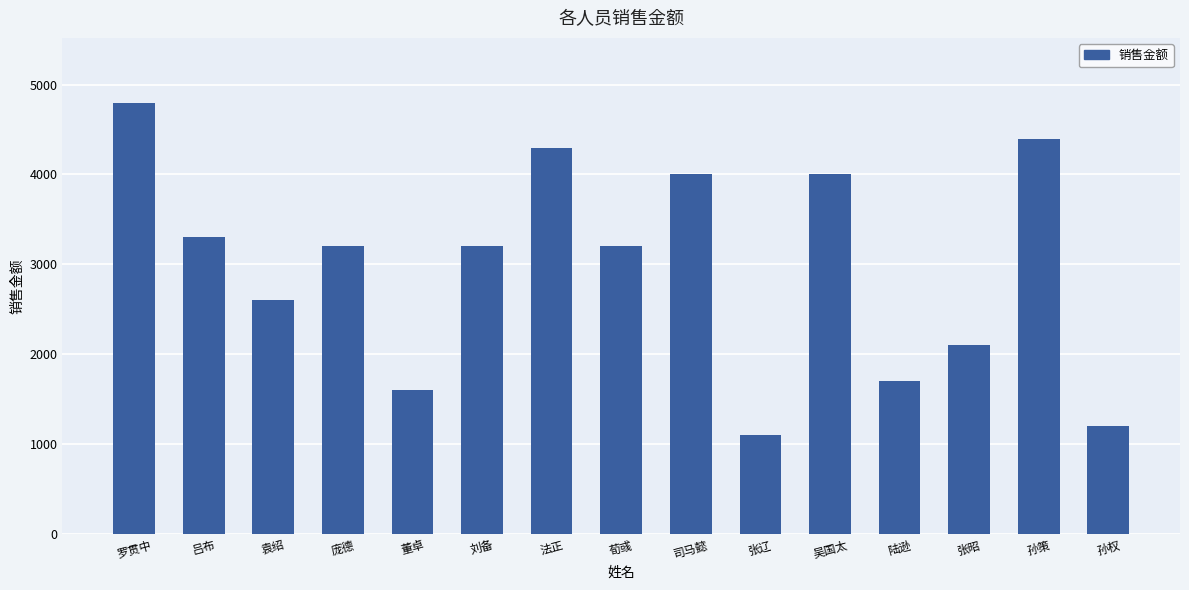

Is it true that the value at 司马懿 is 4000?

True